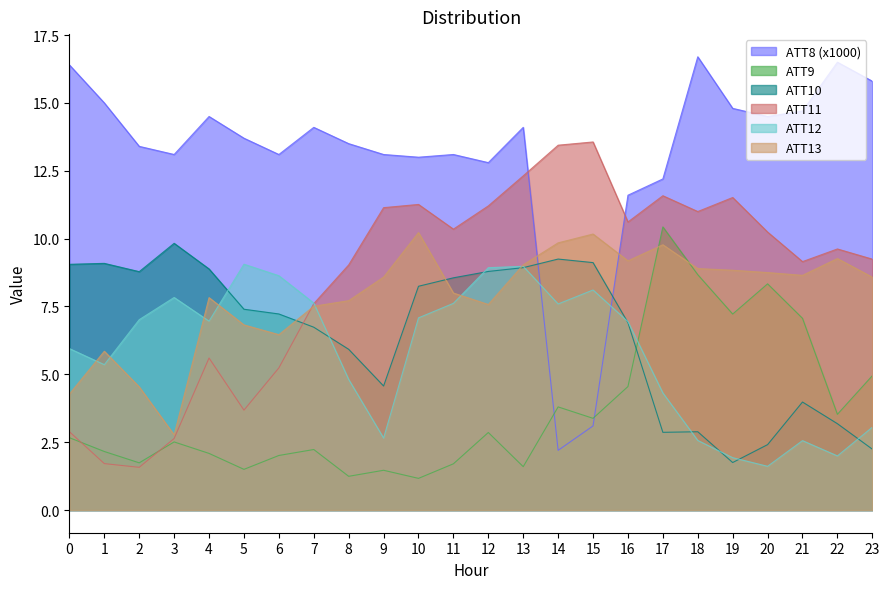

Does the chart have visible grid lines?

No